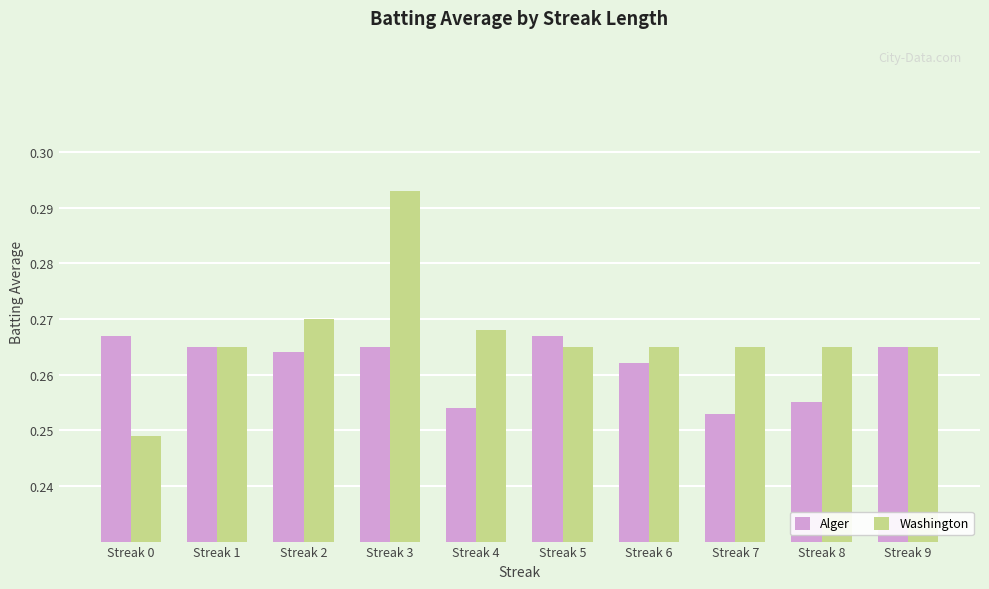

At how many categories does at least one series exceed 0?

10